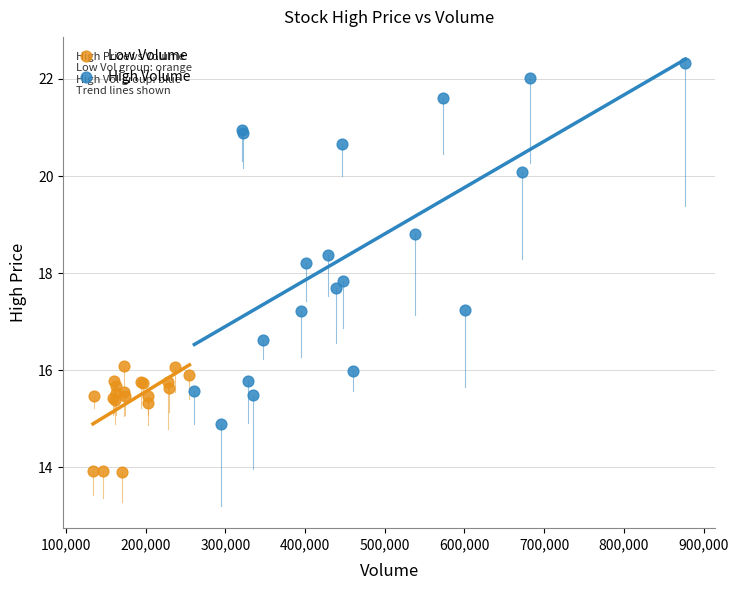

Which series contains the lowest Y value?

Low Volume